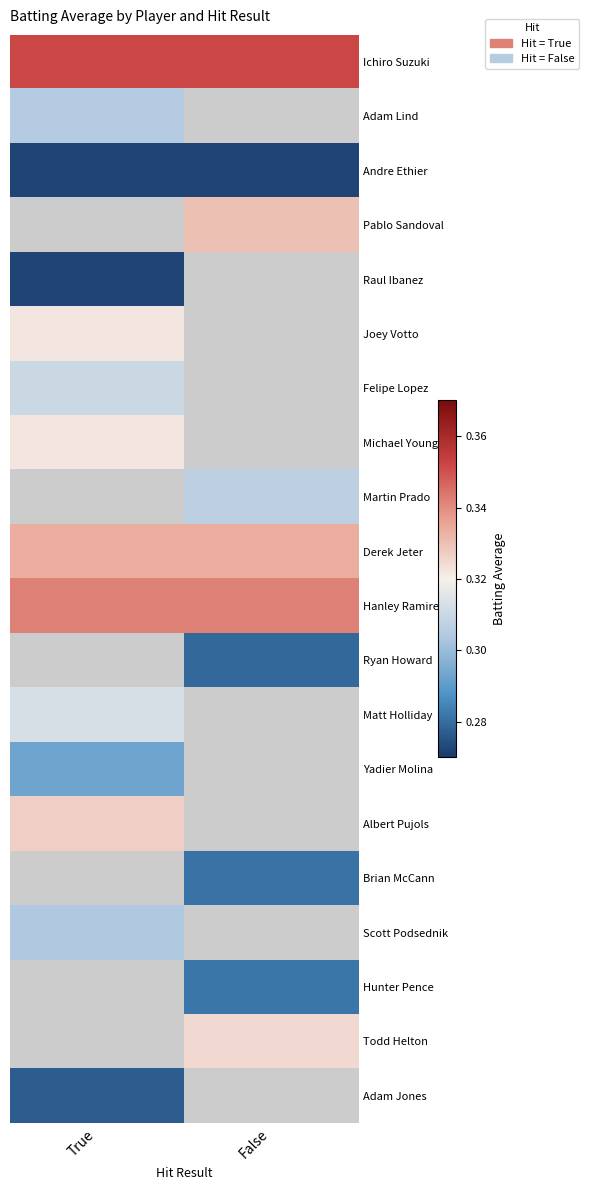

At which label is Yadier Molina closest to 0?

True